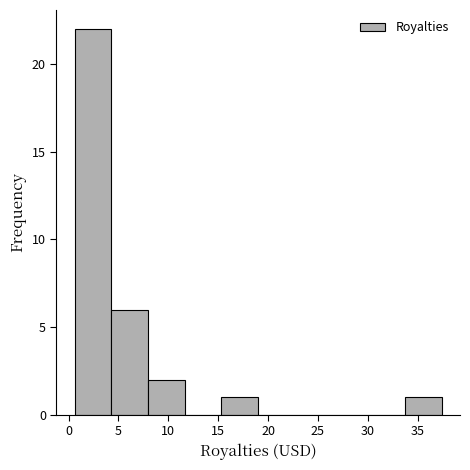

What is the height of the bar covering 33.5 to 37.5 on the x-axis? Neither the bar edges nor the heights are printed on the chart, so give them approximately, as read against the axes.

1